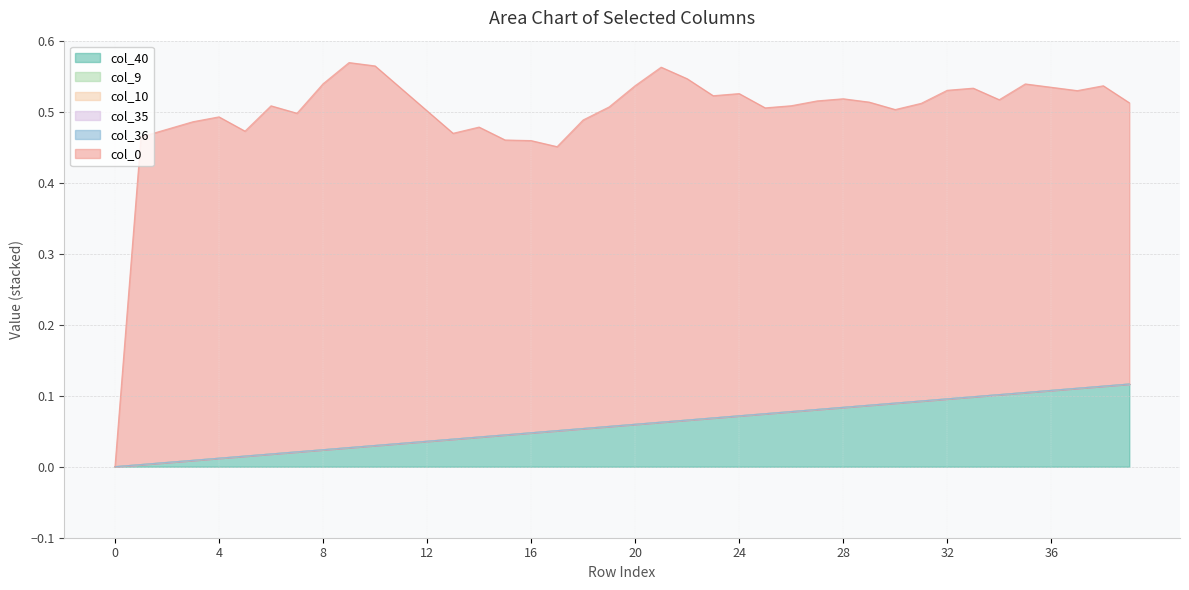

Does the chart have visible grid lines?

Yes